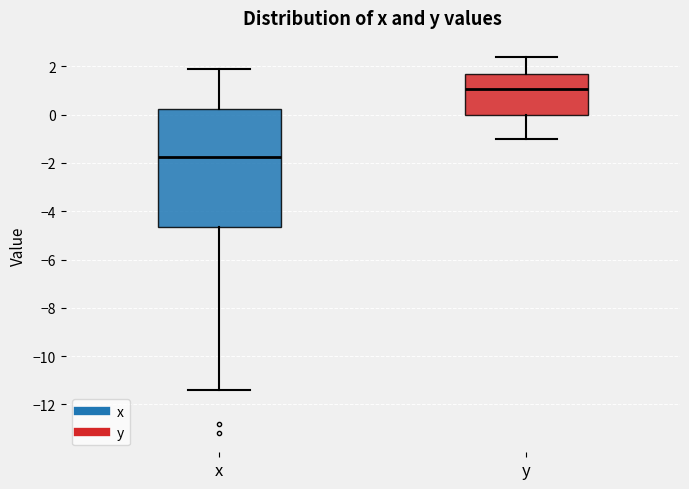

Where does the lower whisker of the box for y end on the y-axis? The values are not printed on the chart, so give them approximately, as read against the axis.

-1.0